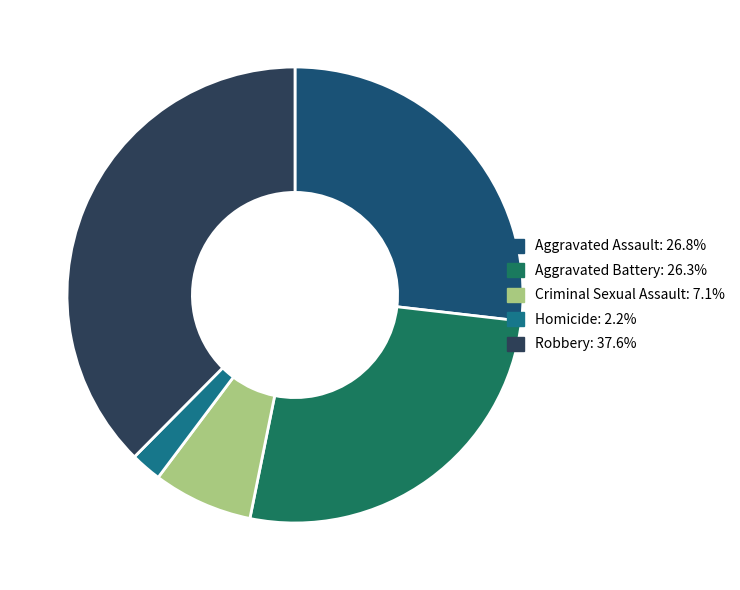

Is there any slice that represents more than half of the pie?

No